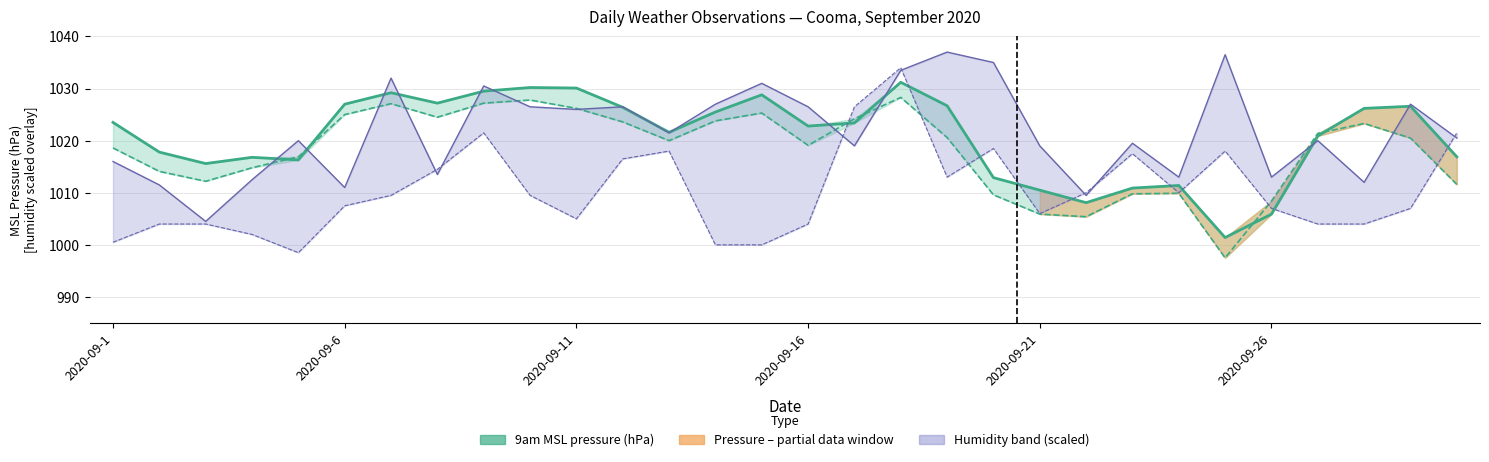

In 9am MSL pressure (hPa), how many points are lower than both neighbors (excluding endpoints)?

7